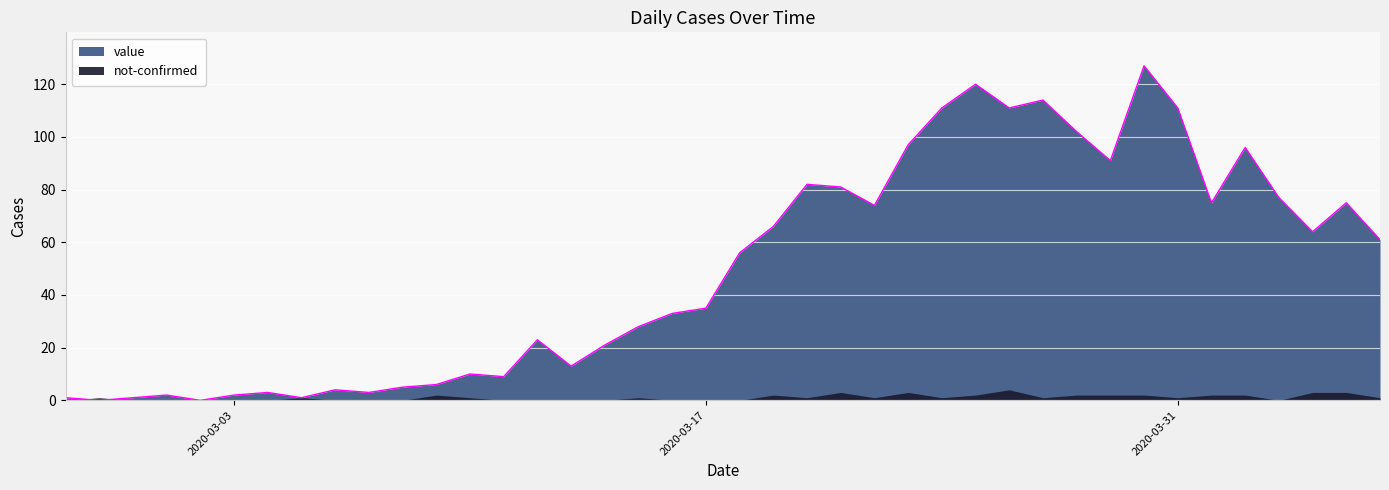

How many interior local valleys (lower than both neighbors) does the data have?

11